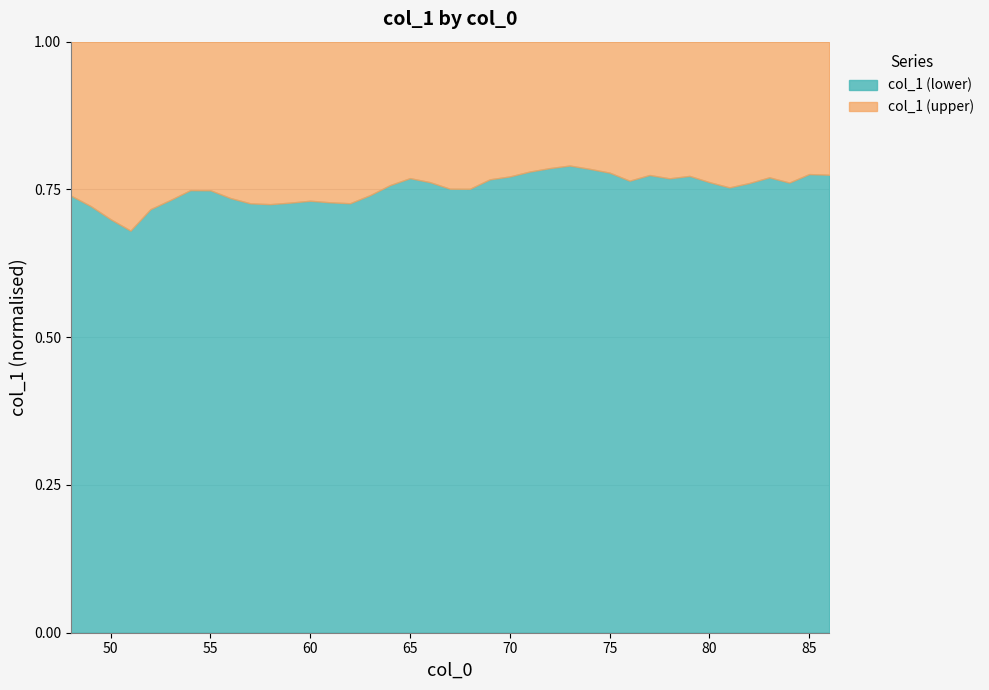

At which category does the data reach its first local peak?

54